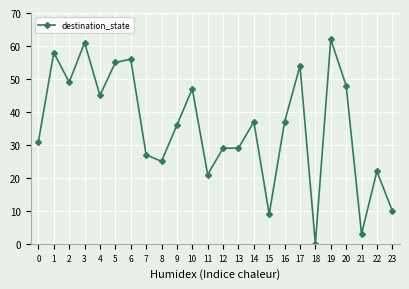

The value at 23 is 10. True or false?

True